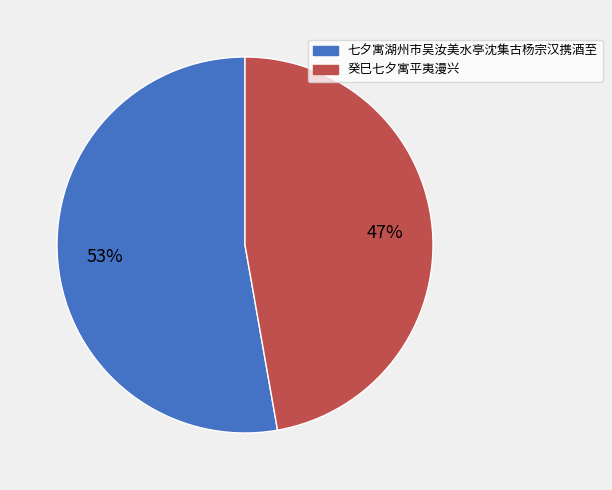

What is the majority slice?

七夕寓湖州市吴汝美水亭沈集古杨宗汉携酒至